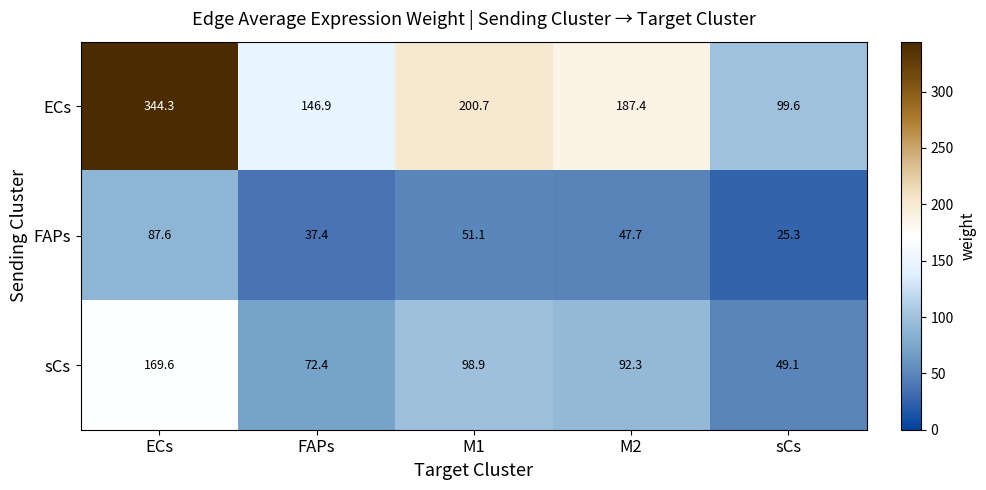

What is the difference between the sCs values at M2 and FAPs?

19.9